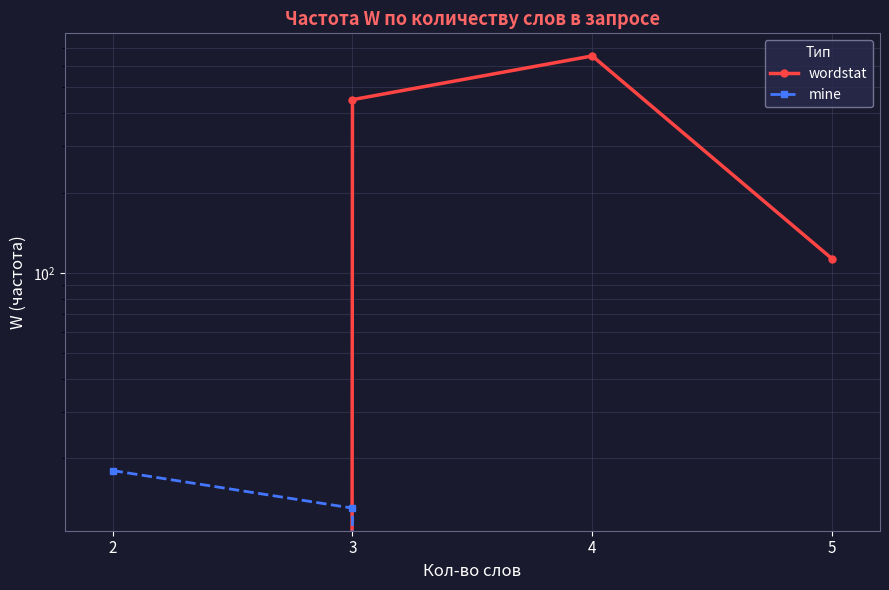

What is the total value across all series at 3?

462